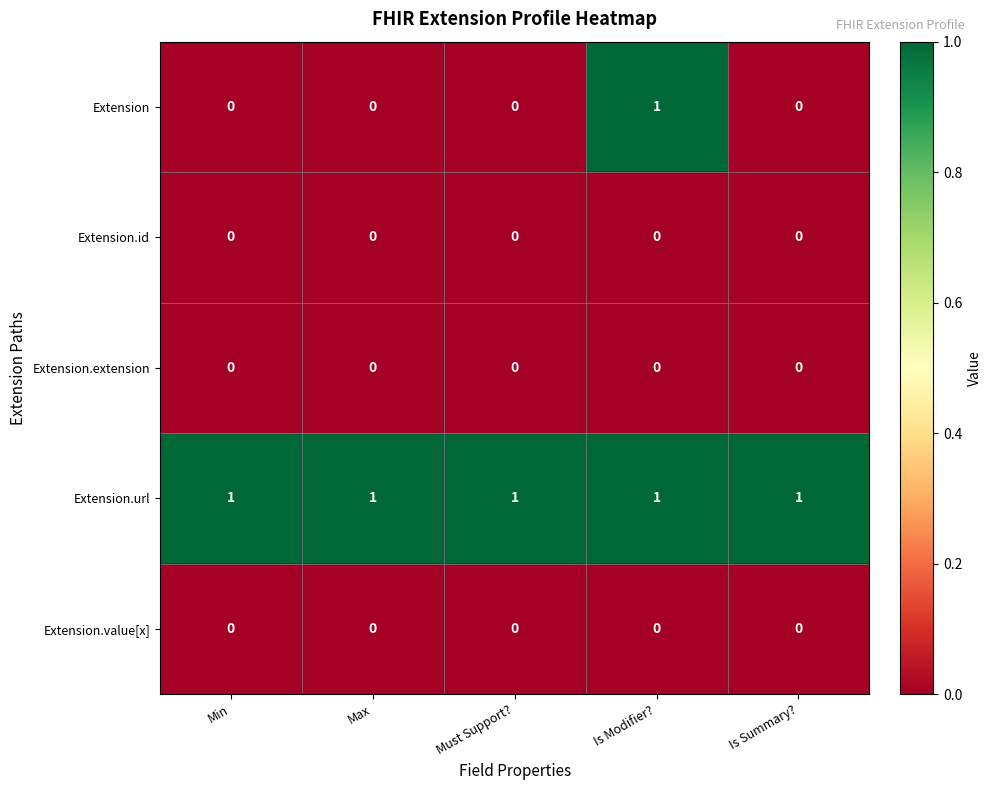

At which category is the sum across all series the highest?

Is Modifier?